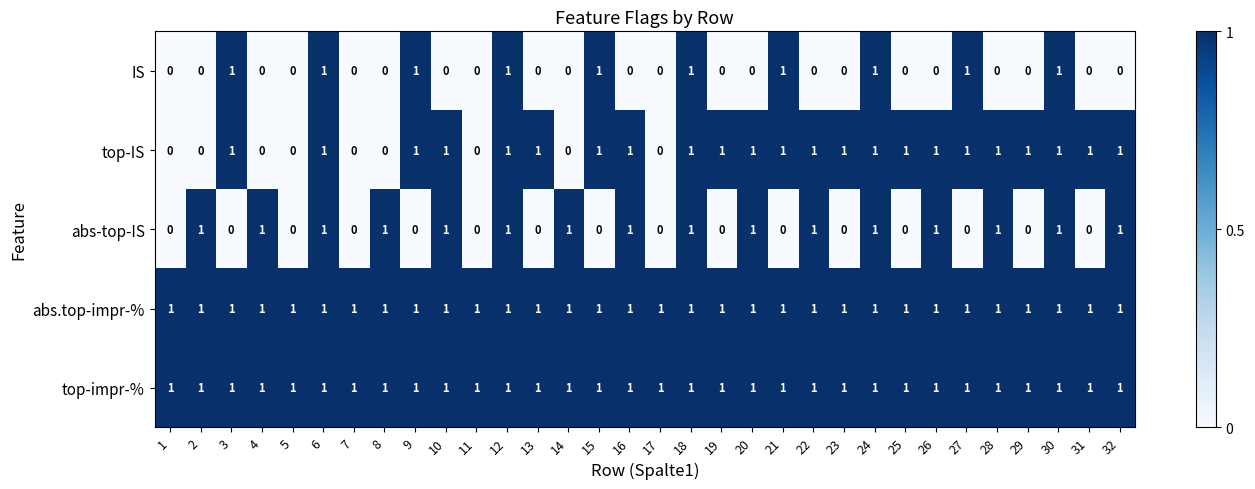

What is the sum of all top-IS values?

23